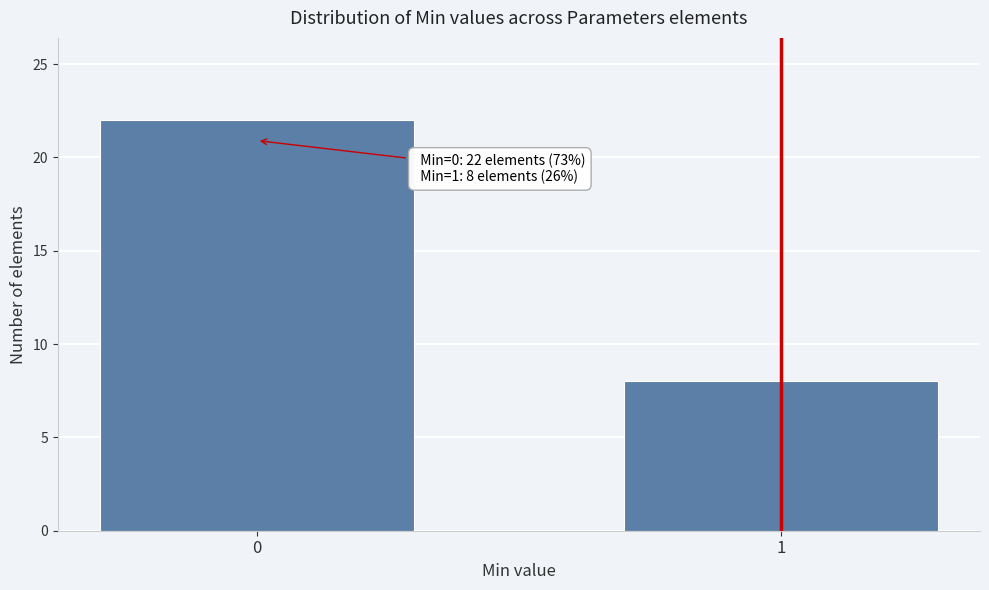

Reading left to right, list all the values displayed in this chart.

22	8